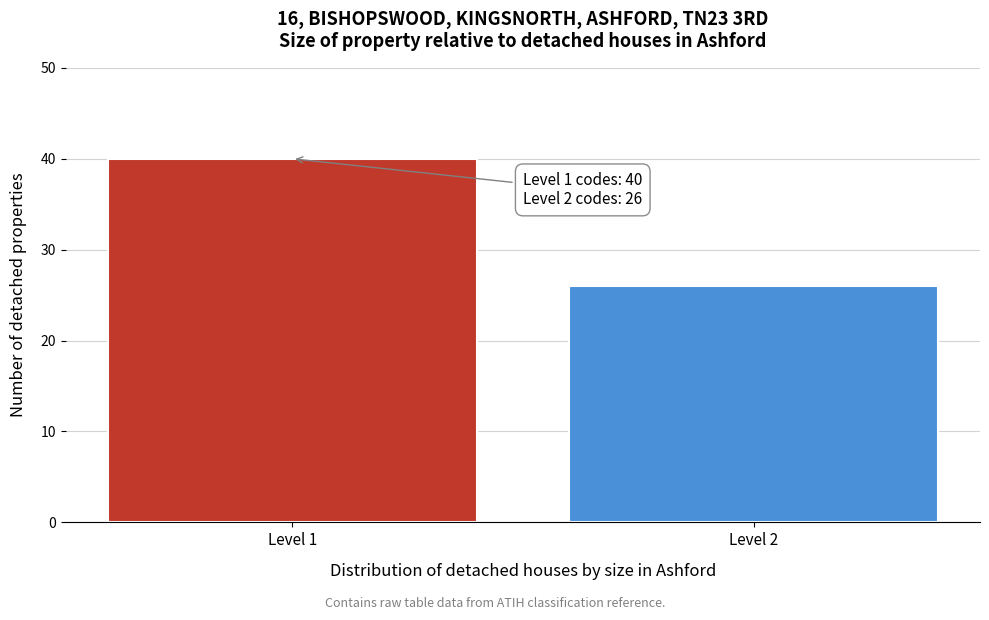

Reading right to left, list all the values displayed in this chart.

Level 2=26	Level 1=40